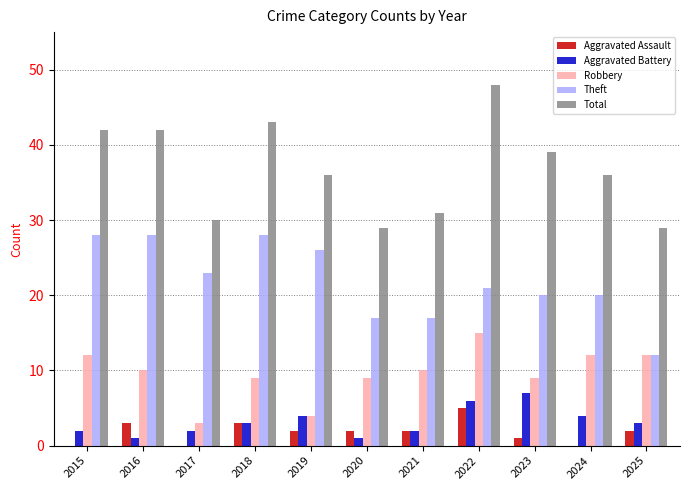

What is the sum of the Aggravated Battery values at 2016 and 2021?

3